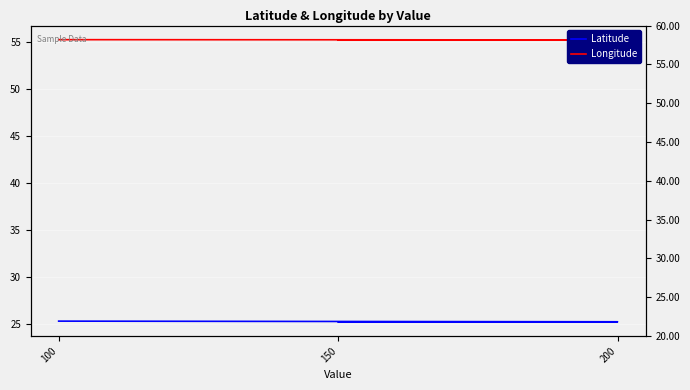

Reading left to right, what are all the values shown in this chart?

Latitude: 25.3	25.2	25.2
Longitude: 55.3	55.3	55.3